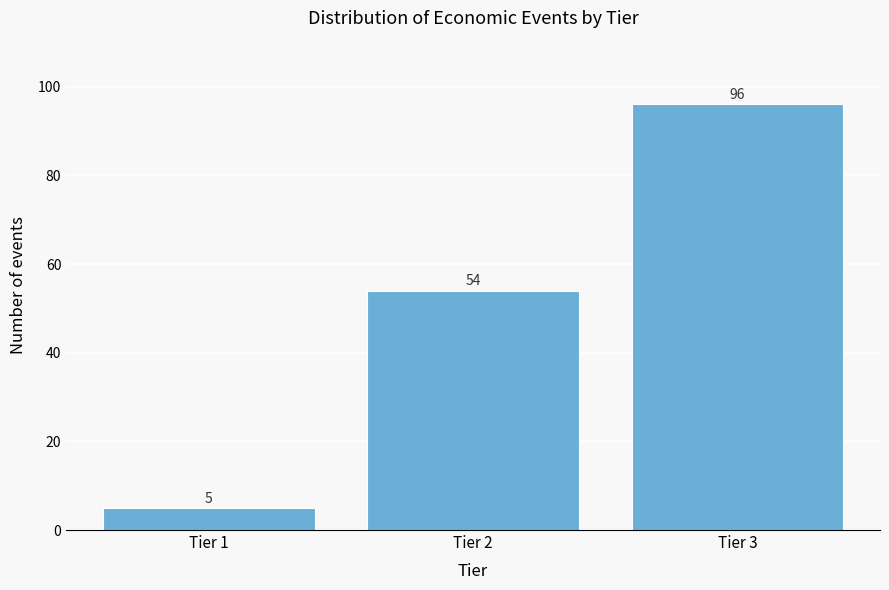

Reading left to right, what are all the values shown in this chart?

Tier 1=5	Tier 2=54	Tier 3=96